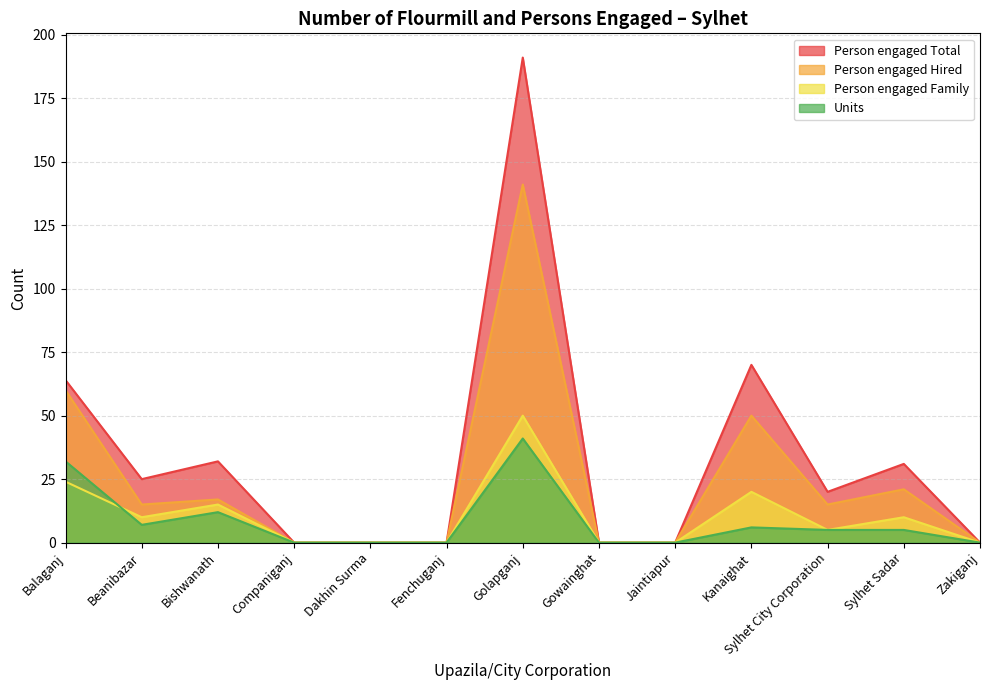

Which series has the largest total across all categories?

Person engaged Total